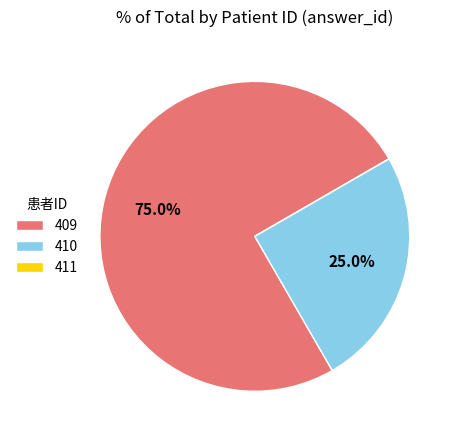

Combined, do 409 and 410 account for over 50%?

Yes